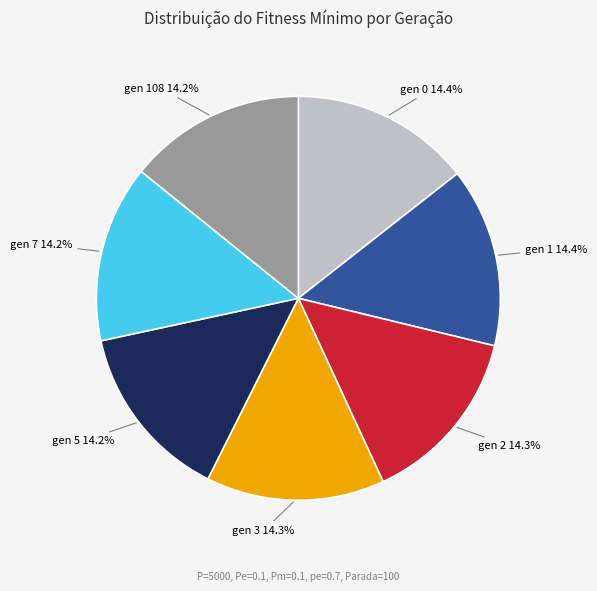

The gen 0 slice represents 14% of the pie. True or false?

True